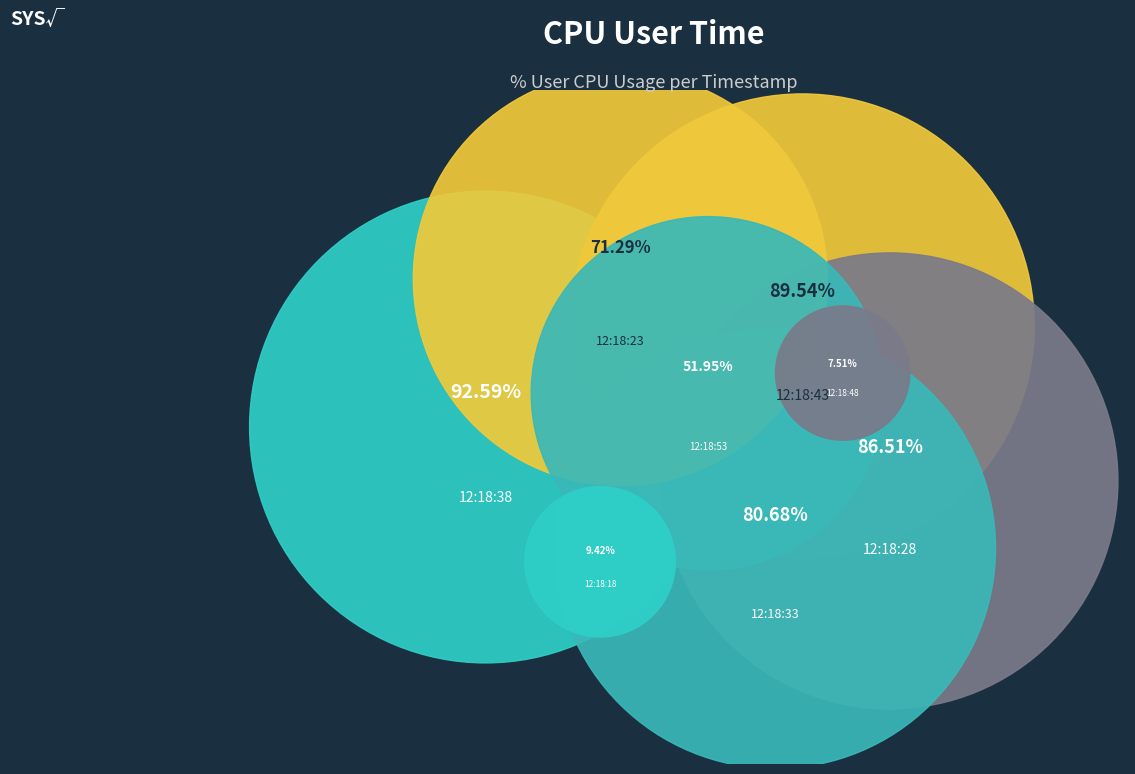

How many slices are in this pie chart?

8